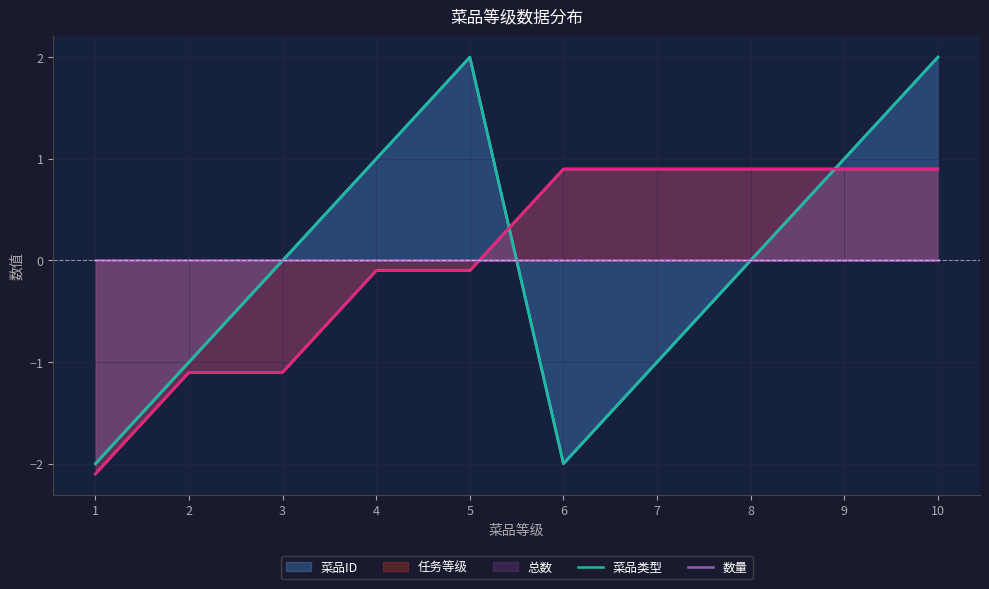

Which category has the lowest value in the 数量 series?

1